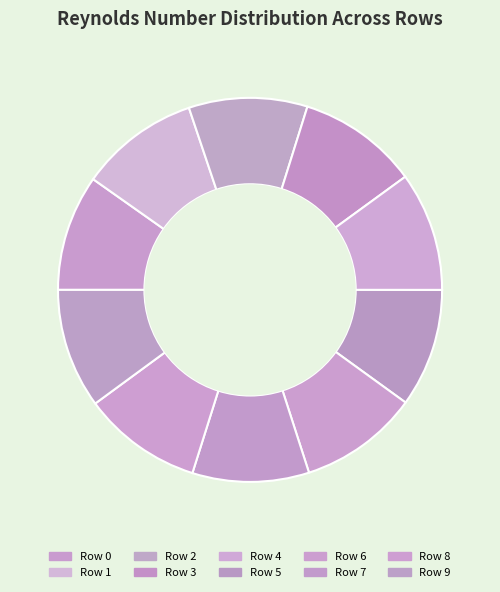

To the nearest percent, what is the combined percentage of Row 2 and Row 4?

20%